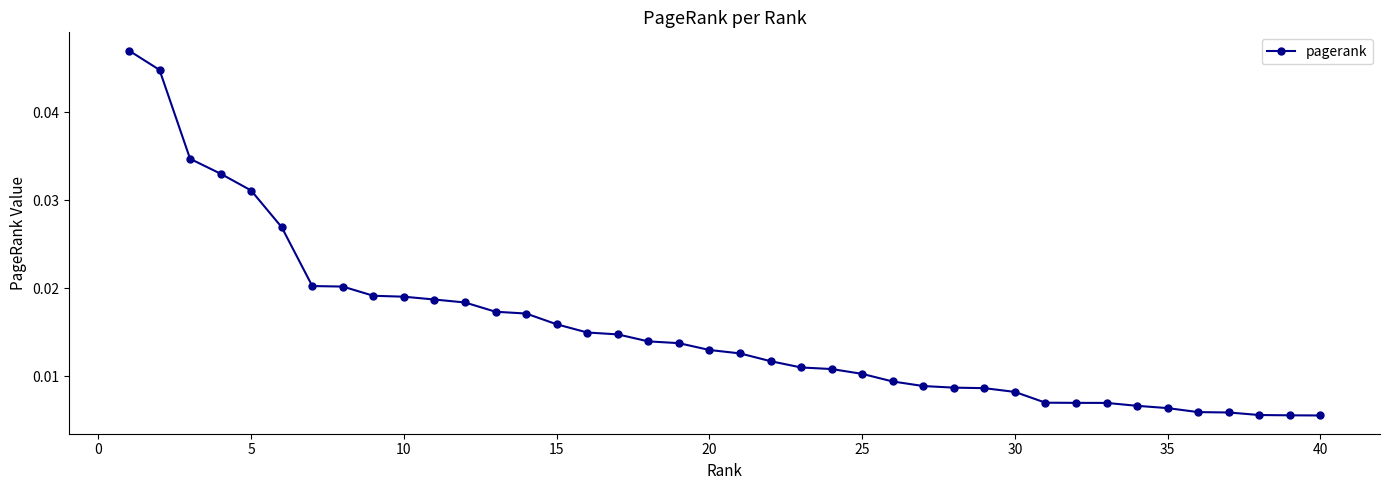

Count the values in the range 0 to 1.

40